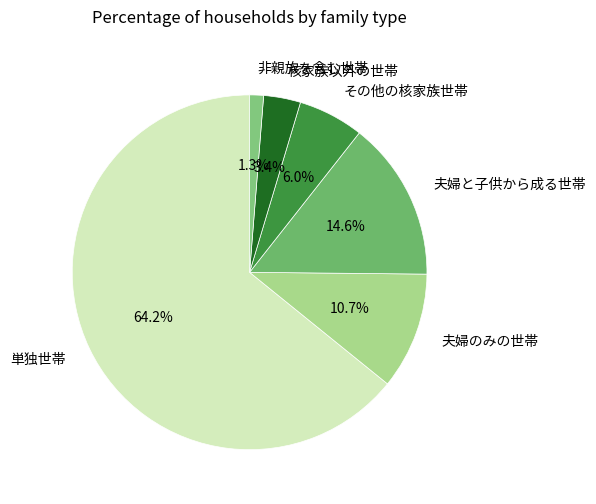

To the nearest percent, what is the average slice percentage?

17%